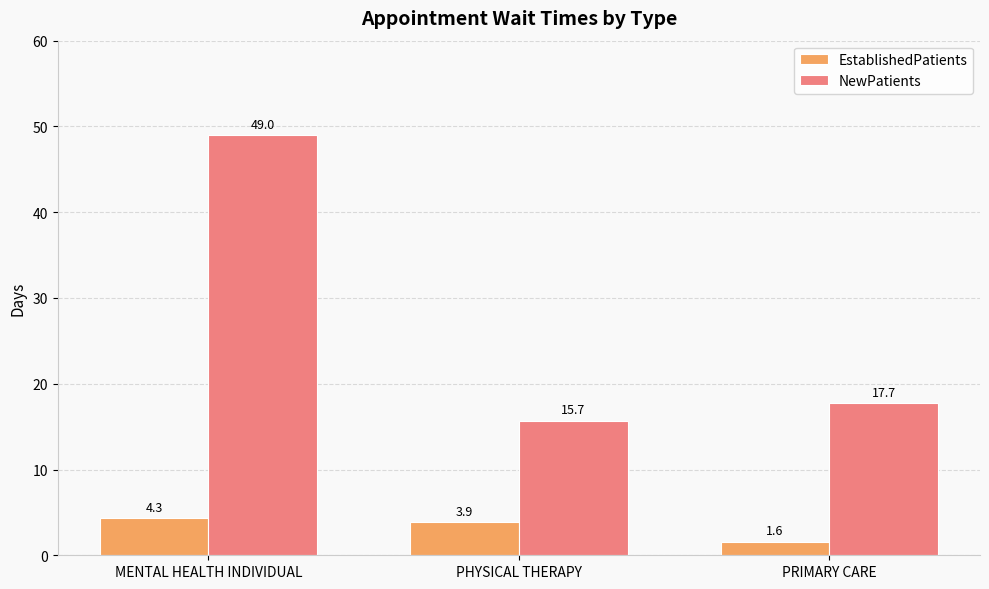

What is the greatest value displayed?

49.0